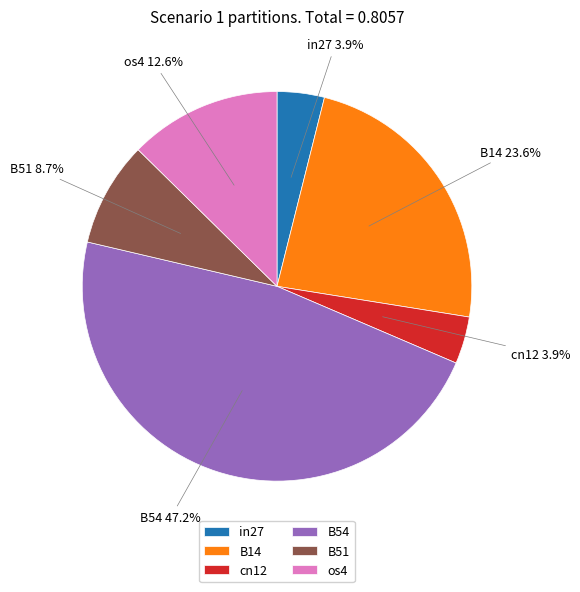

Between os4 and B14, which is larger?

B14